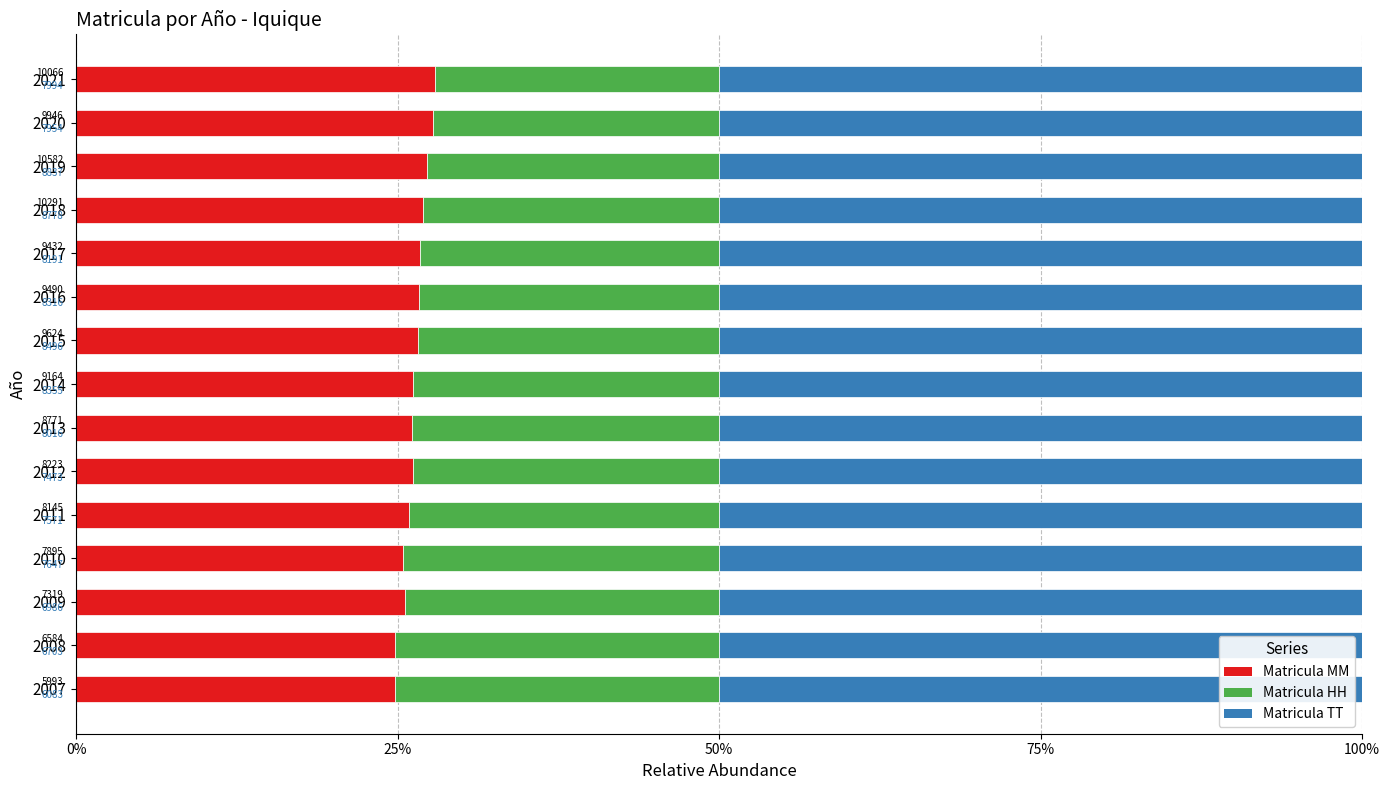

What are all the series names shown in the legend?

Matricula MM, Matricula HH, Matricula TT